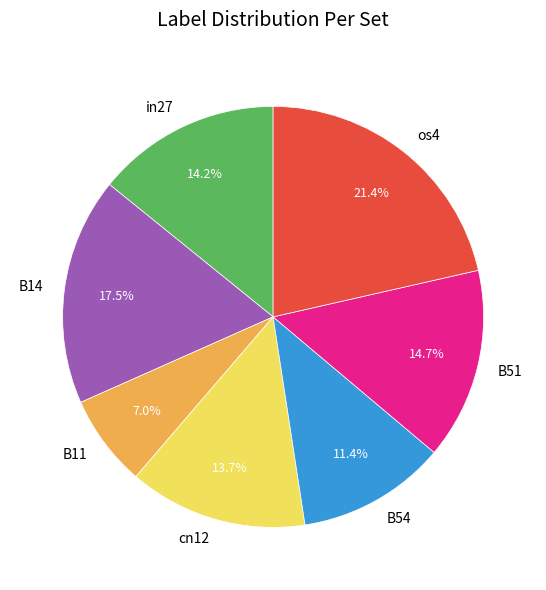

What percentage is NOT represented by cn12?

86.3%